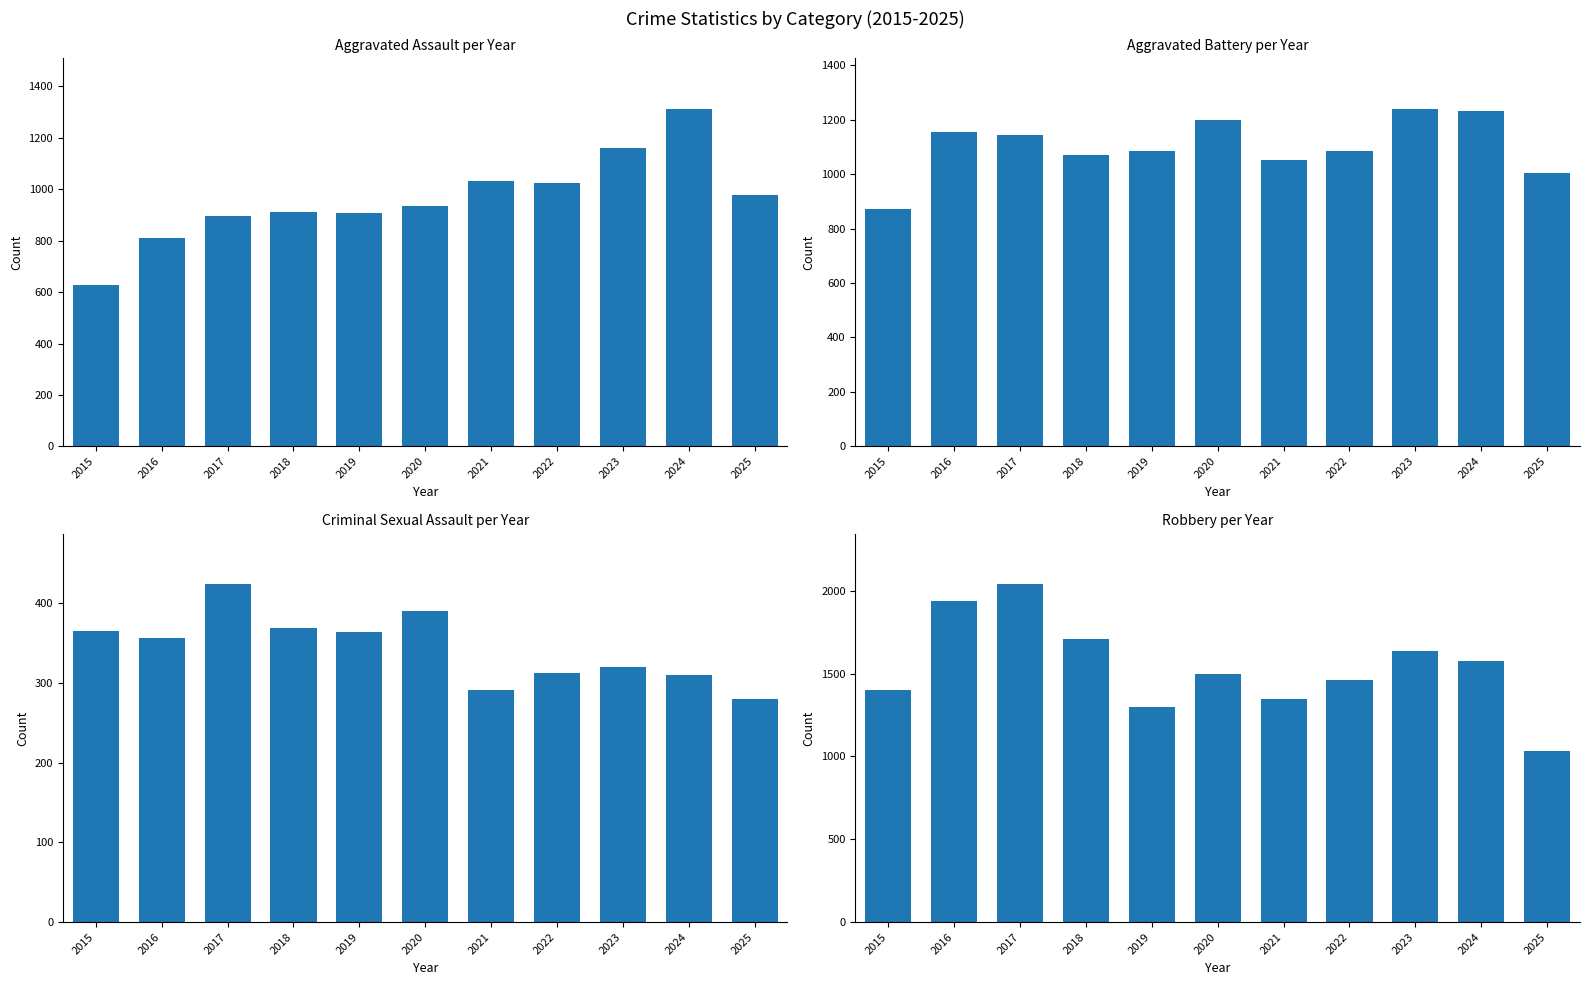

Between 2022 and 2025, which is larger?

2022